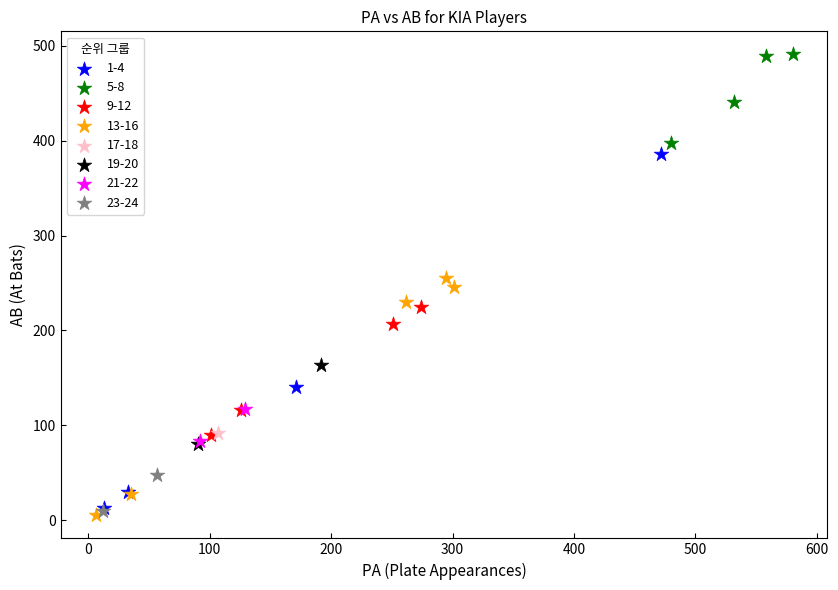

What are all the series names shown in the legend?

1-4, 5-8, 9-12, 13-16, 17-18, 19-20, 21-22, 23-24